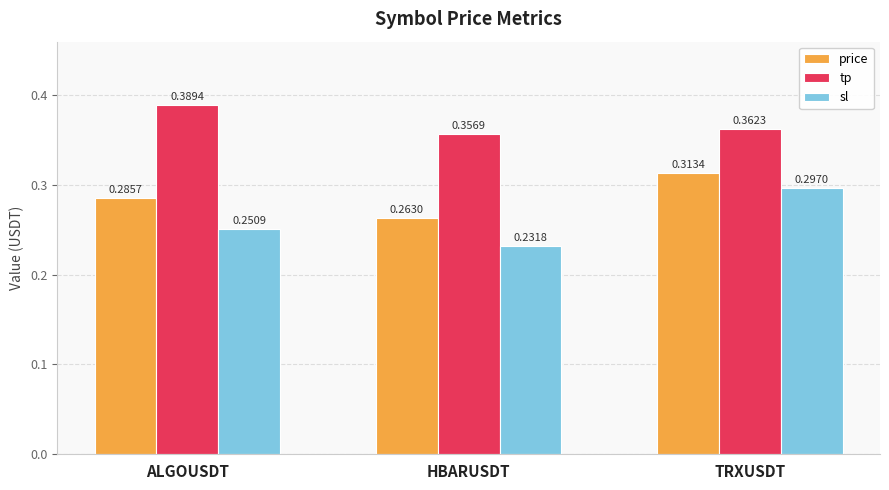

What is the label of the 1st bar from the left?

ALGOUSDT